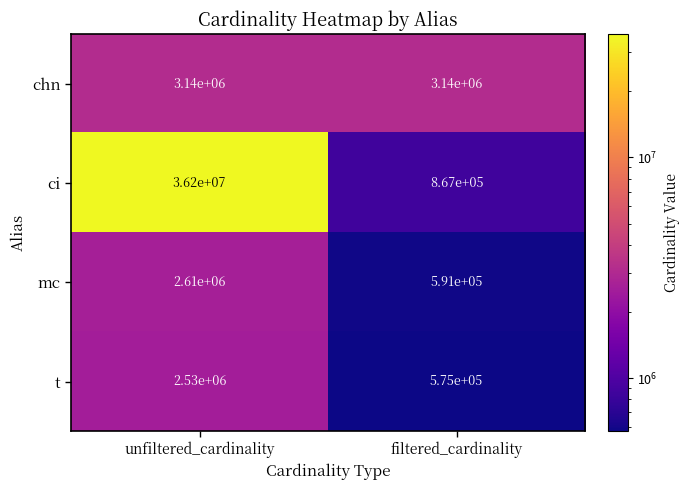

What is the difference between the maximum and minimum values in the mc series?

2019000